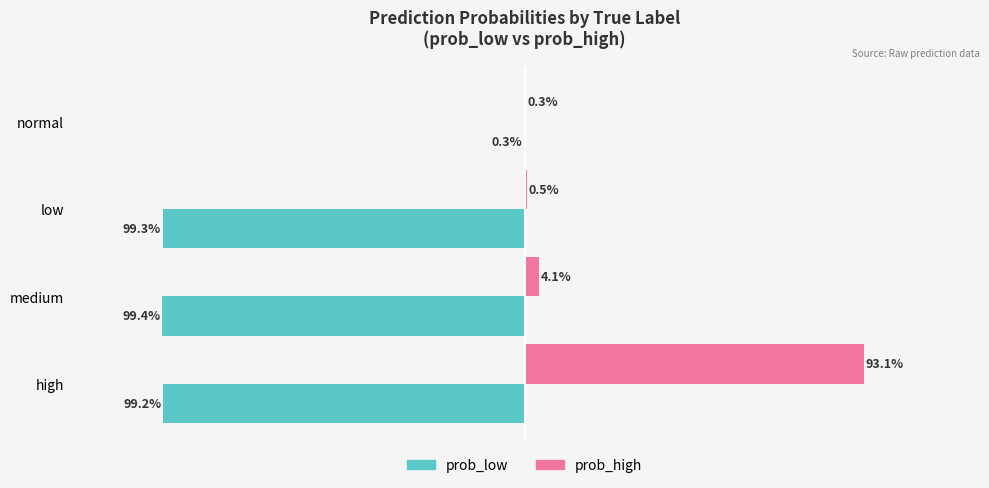

Reading left to right, list all the values displayed in this chart.

prob_low: -0.0	-1.0	-1.0	-1.0
prob_high: 0.0	0.0	0.0	0.9